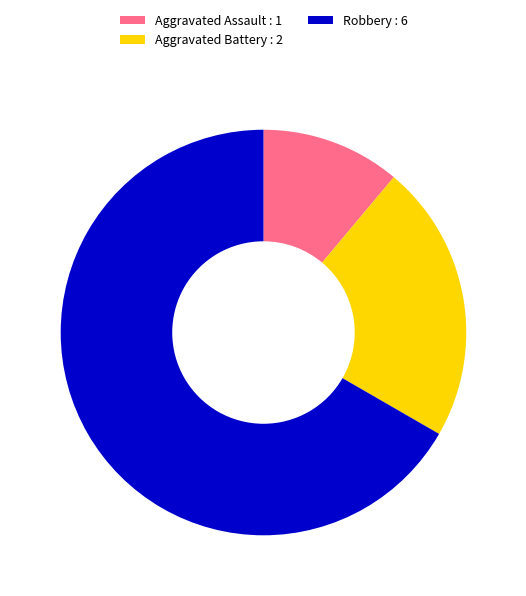

Which category accounts for the majority?

Robbery